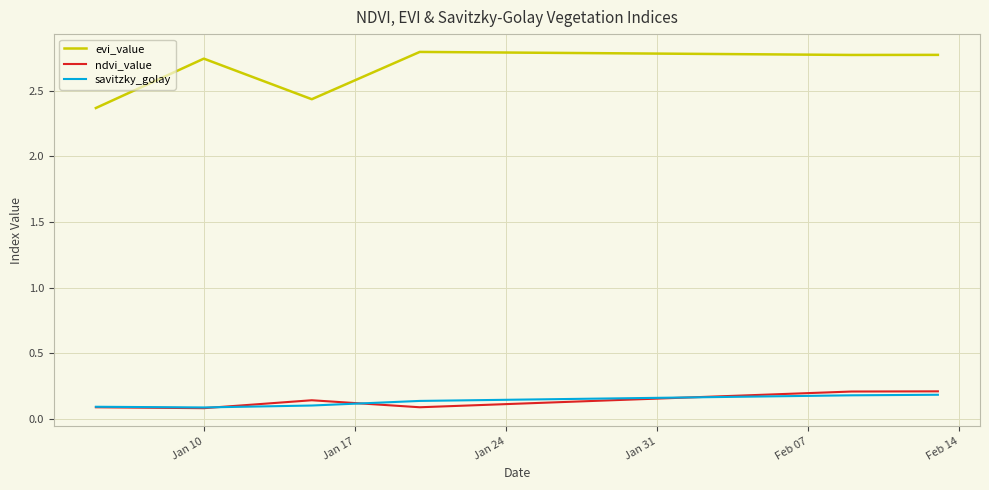

Does the chart have visible grid lines?

Yes